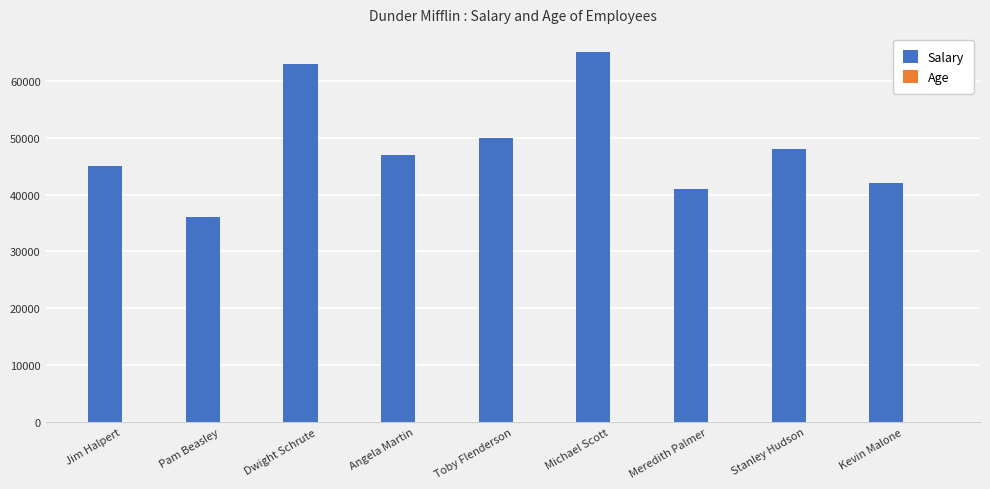

Between Toby Flenderson and Michael Scott, which series saw the biggest shift?

Salary